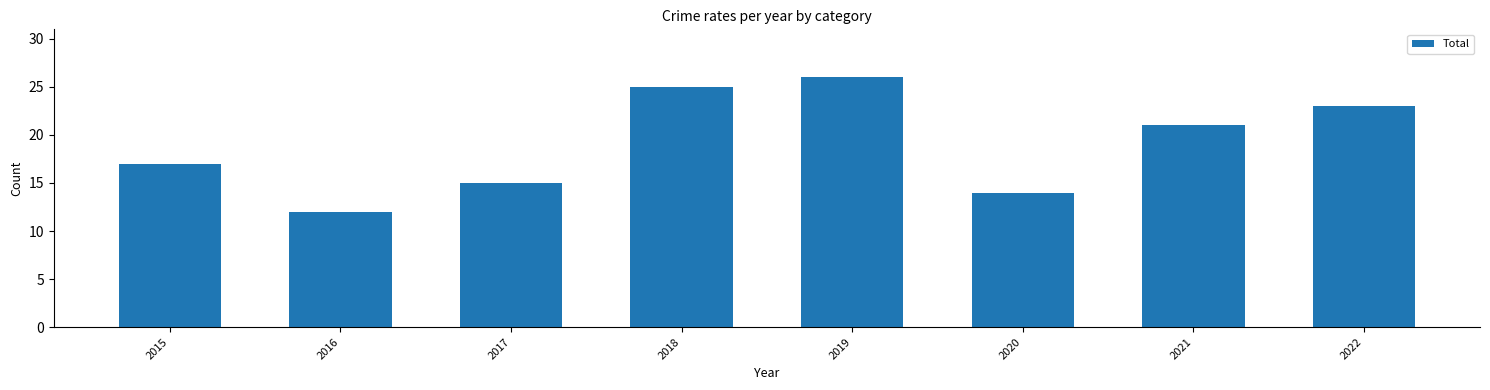

What value does the data have at 2021?

21